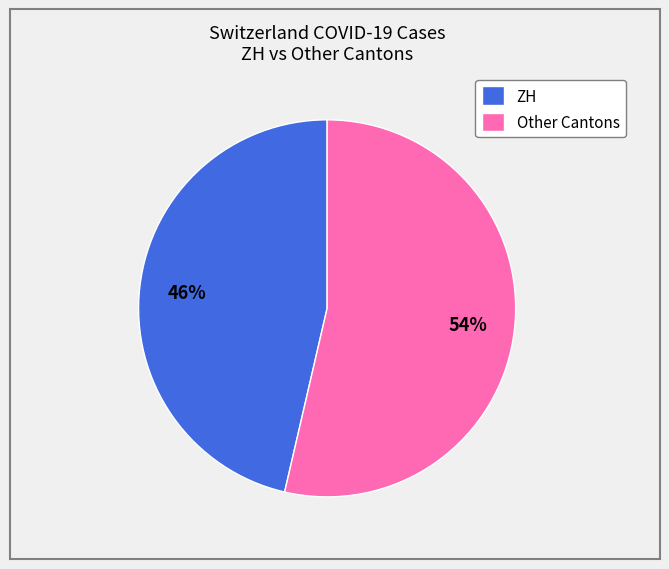

How many segments does this pie chart have?

2